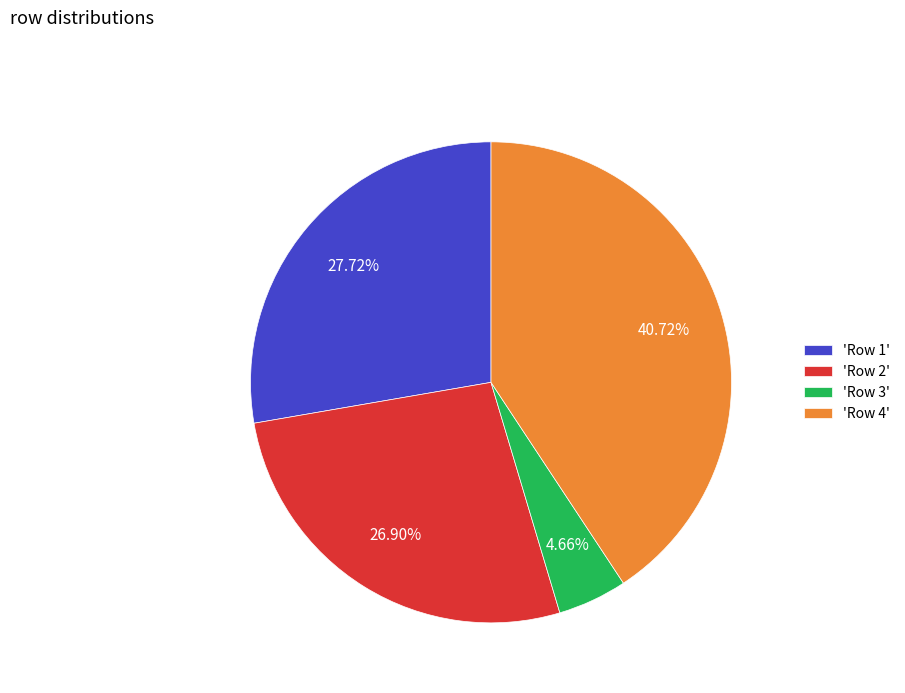

Combined, do 'Row 4' and 'Row 3' account for over 50%?

No